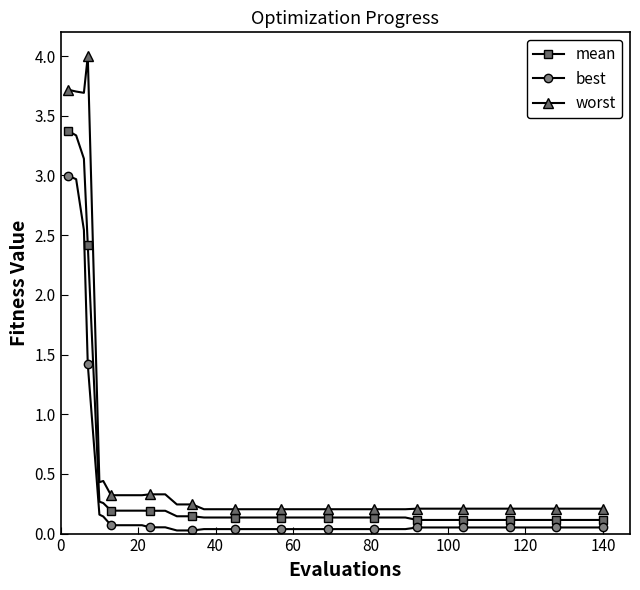

What is the maximum value for worst?

4.0